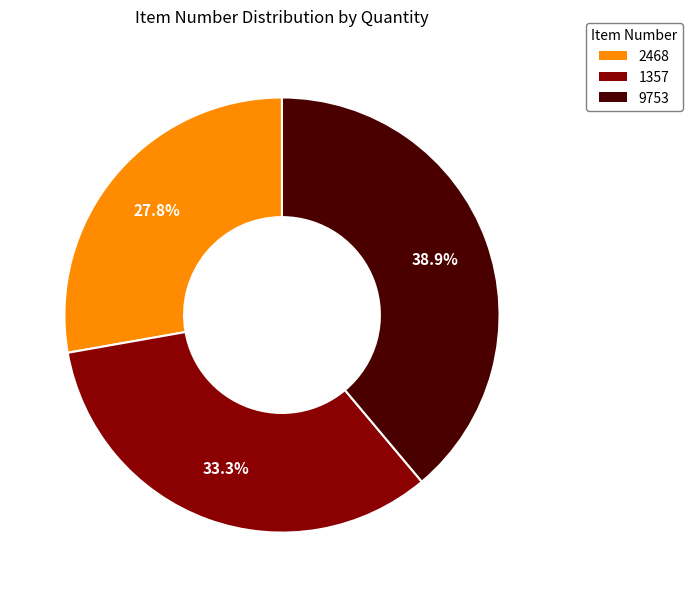

How many segments does this pie chart have?

3